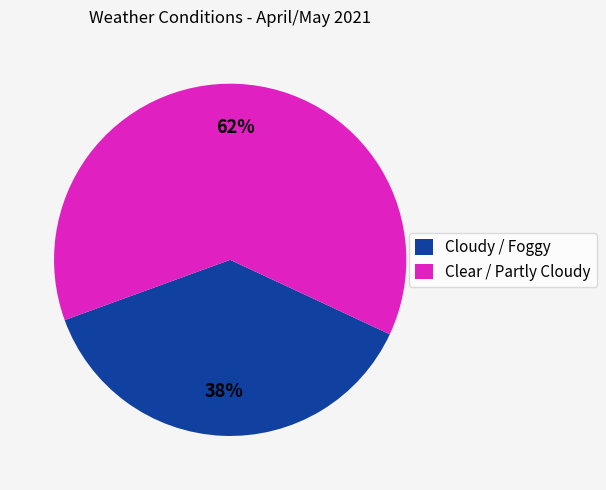

Is the sum of Clear / Partly Cloudy and Cloudy / Foggy greater than half?

Yes